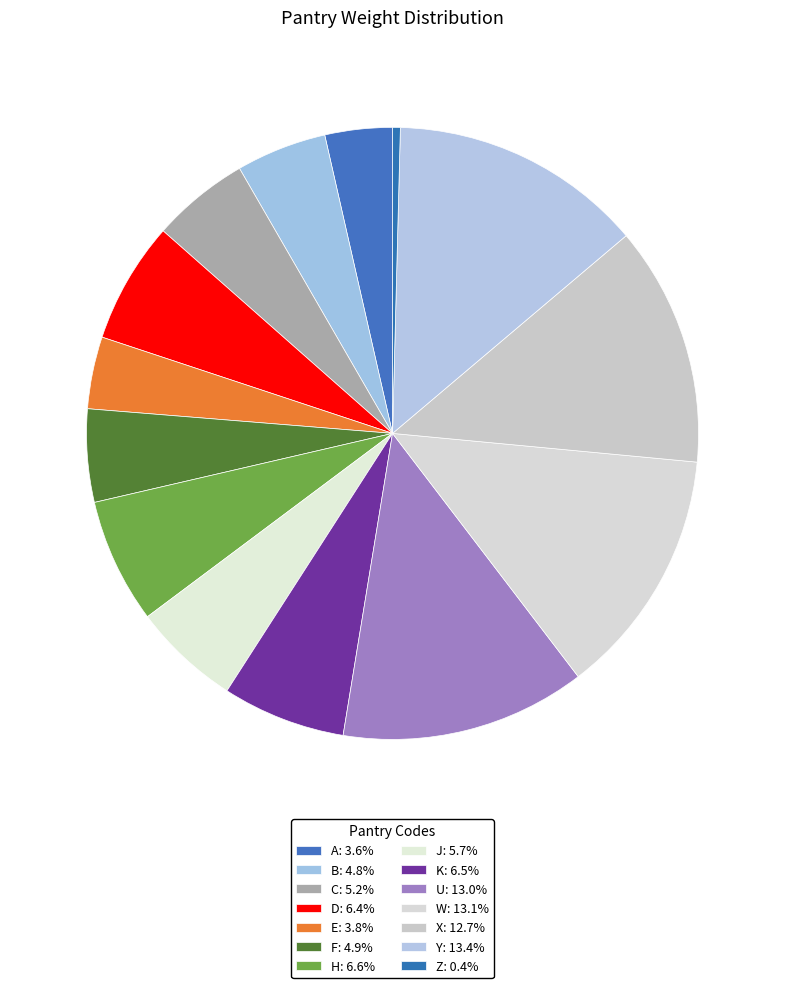

To the nearest percent, what portion does F represent?

5%